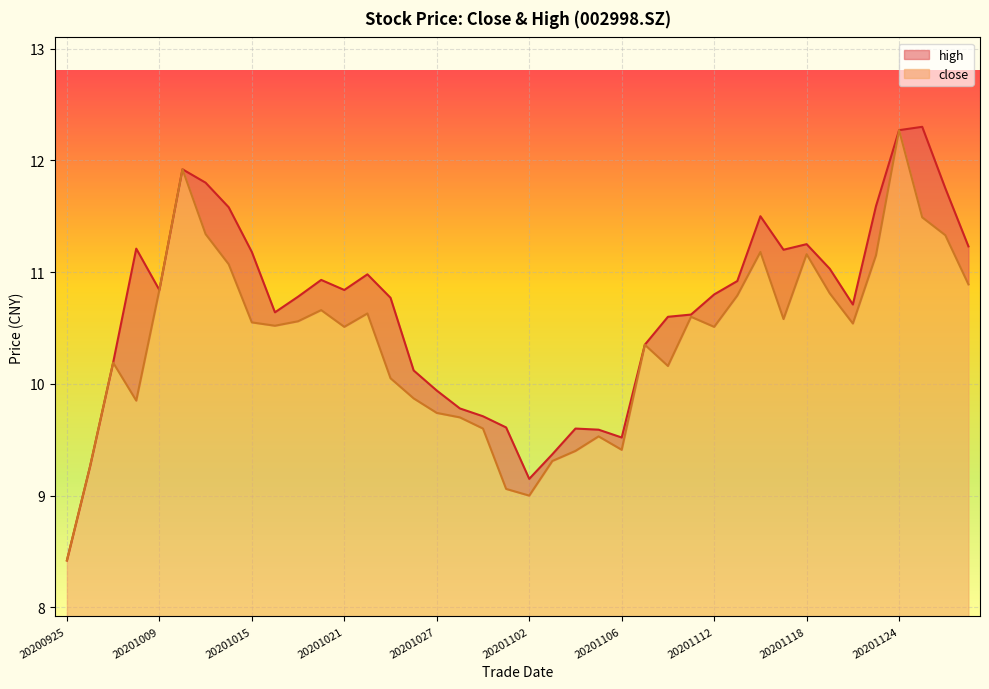

How many data points does each series have?

40